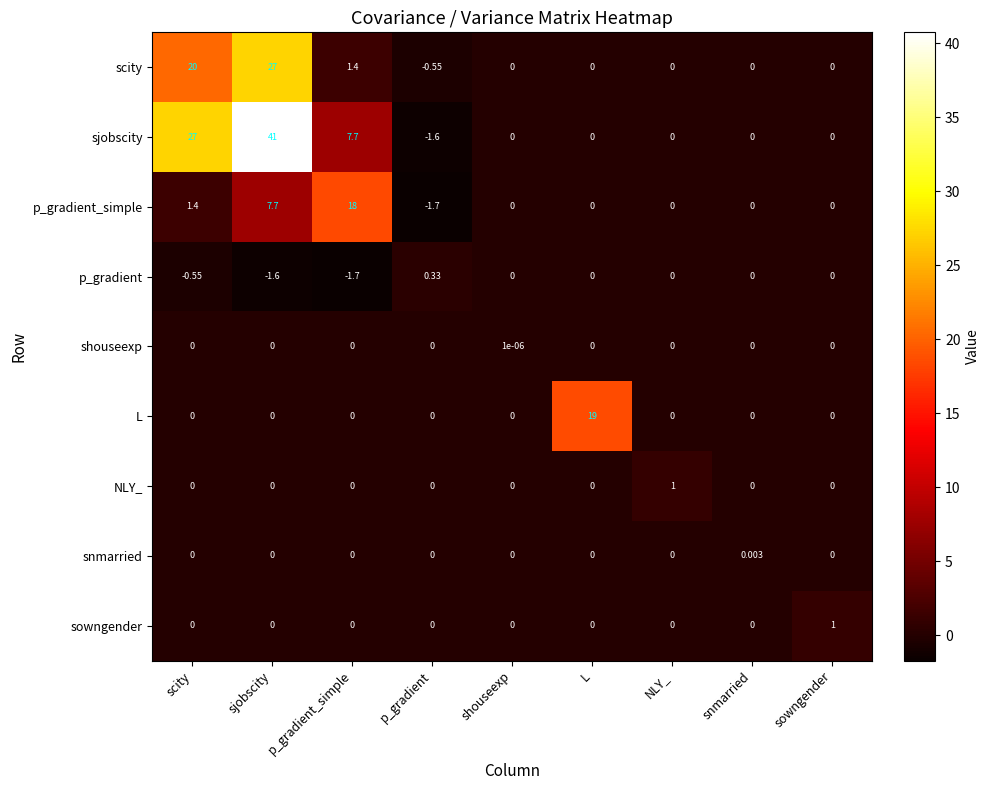

At which label does p_gradient first exceed 0?

p_gradient